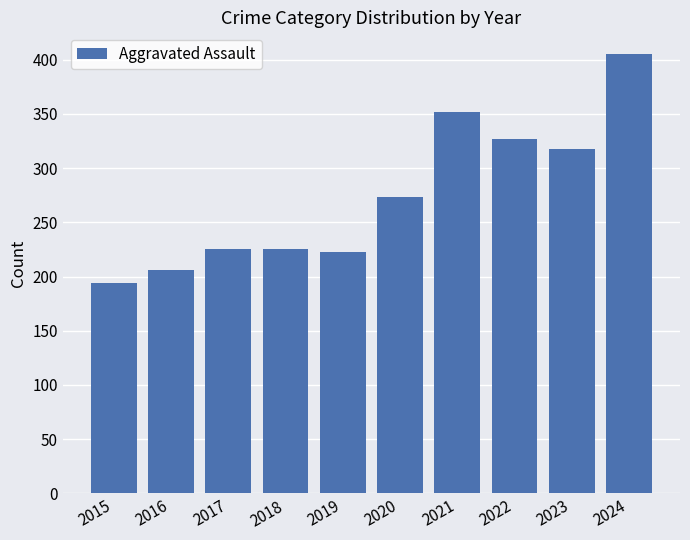

At which label is the value closest to 299?

2023